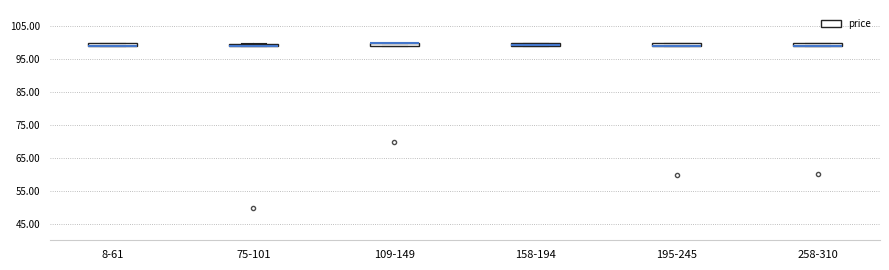

Where is the upper edge of the box for 75-101 on the y-axis? The values are not printed on the chart, so give them approximately, as read against the axis.

100